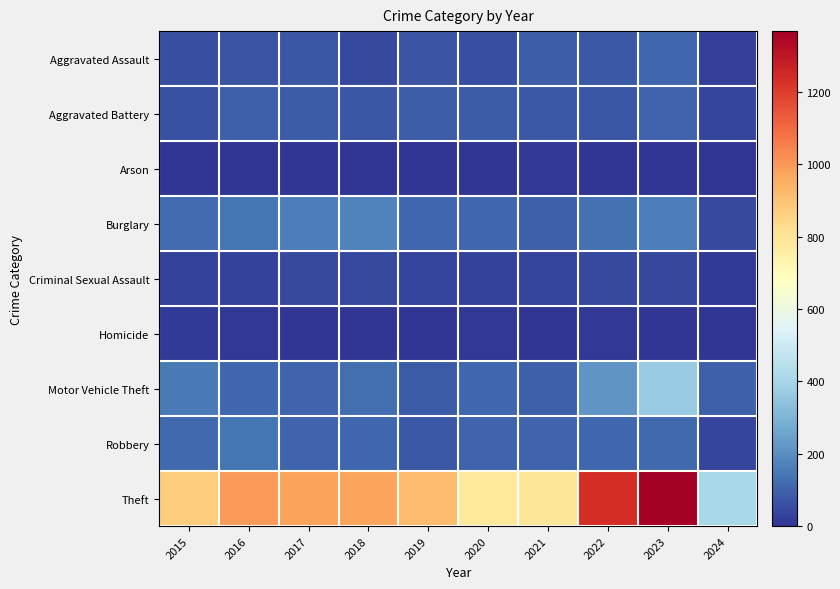

Which series has the largest total across all categories?

Theft